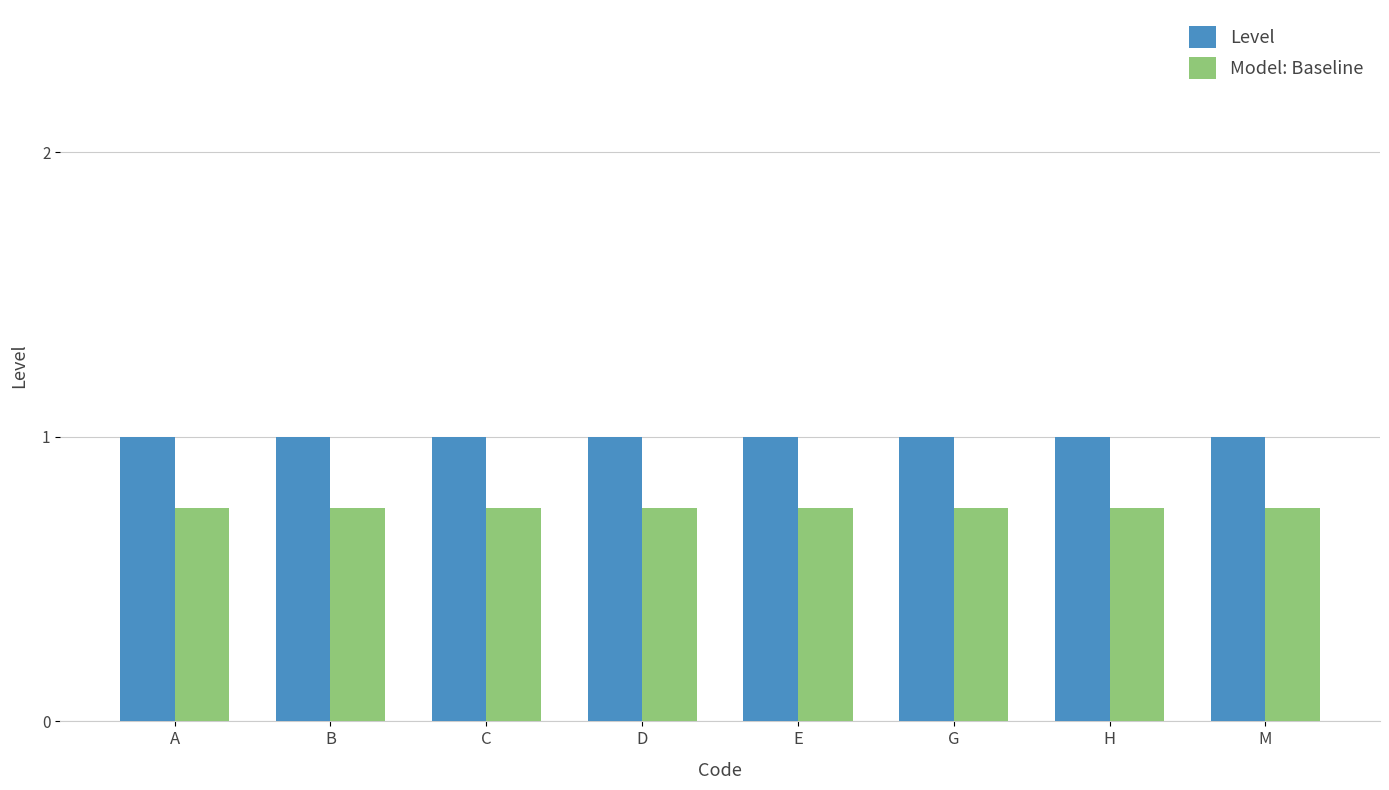

Rank the series by their maximum value, from lowest to highest.

Model: Baseline, Level